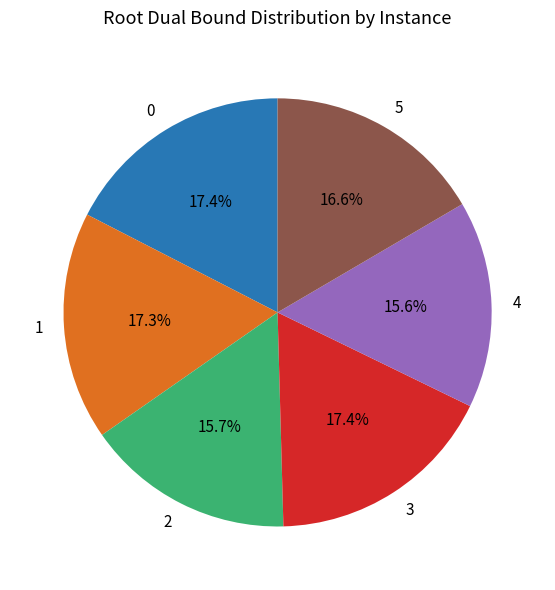

To the nearest percent, what portion does 1 represent?

17%